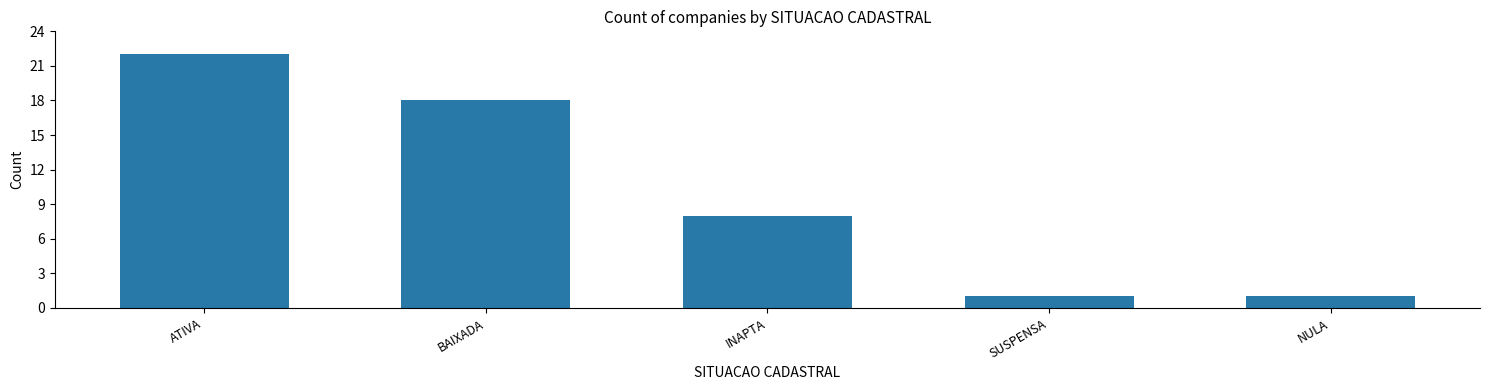

What is the label of the 2nd bar from the left?

BAIXADA